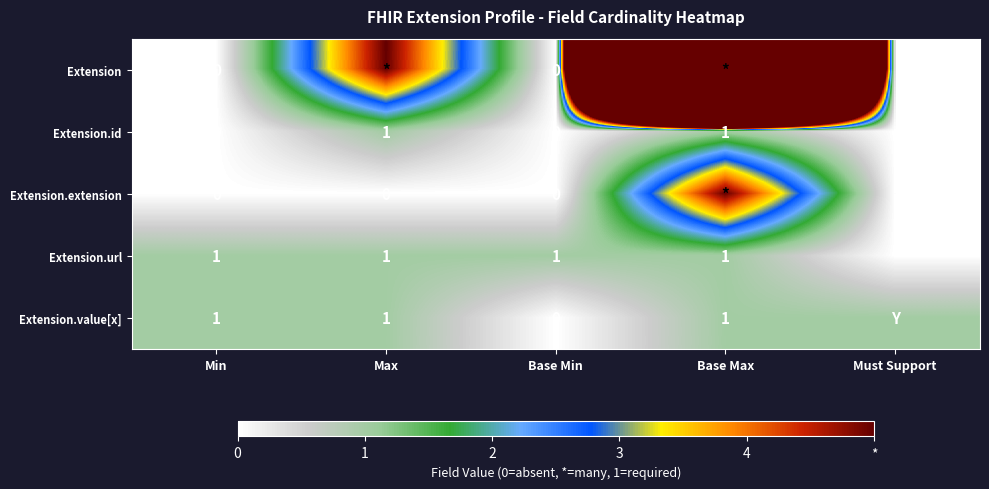

Is the value of Extension.value[x] at Base Min greater than the value of Extension.url at Base Max?

No